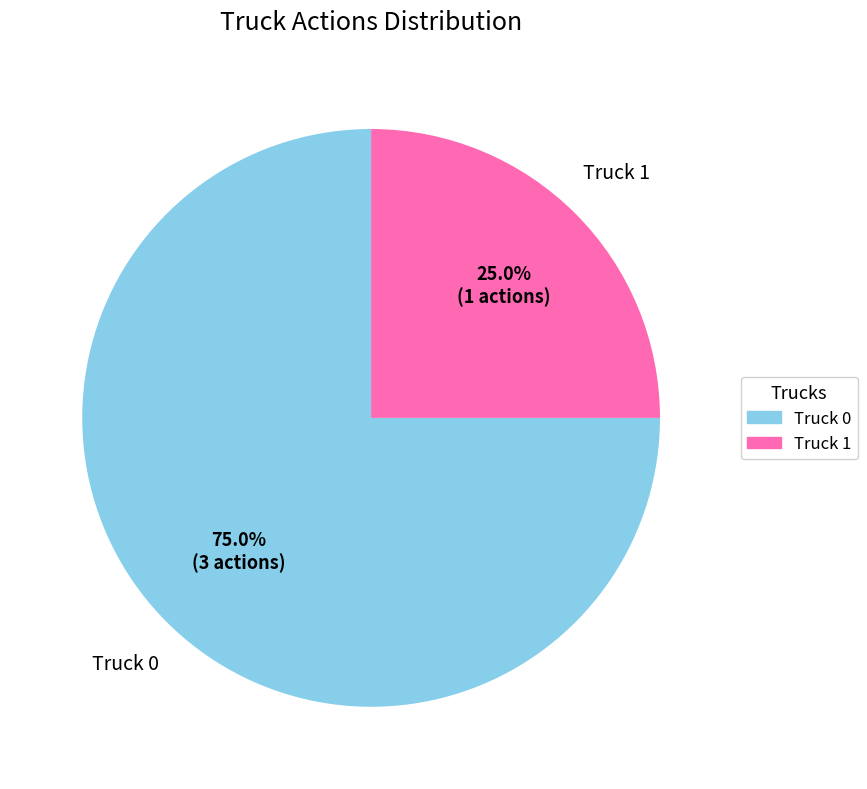

Between Truck 0 and Truck 1, which is larger?

Truck 0